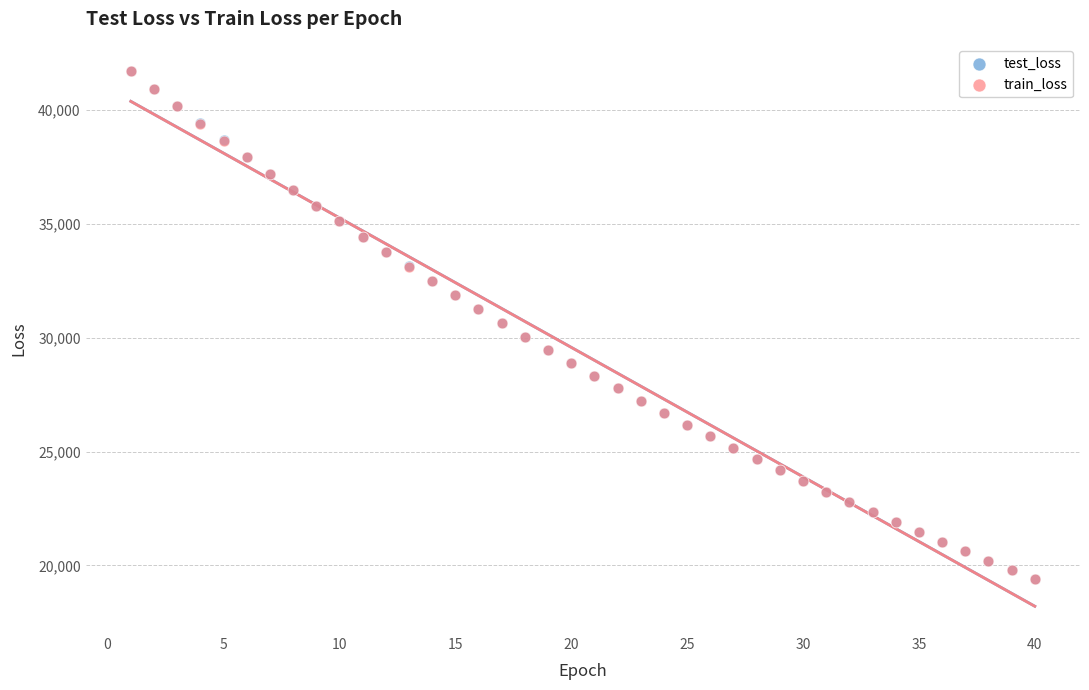

Which series has the widest spread of Y values?

train_loss